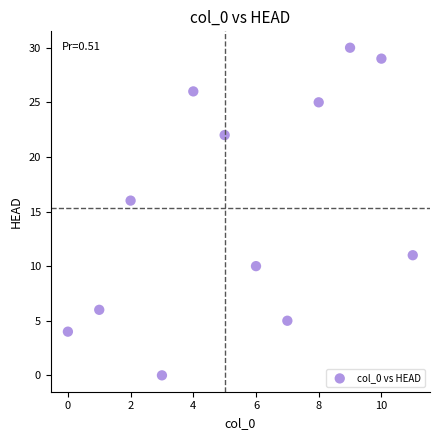

What is the average Y value?

15